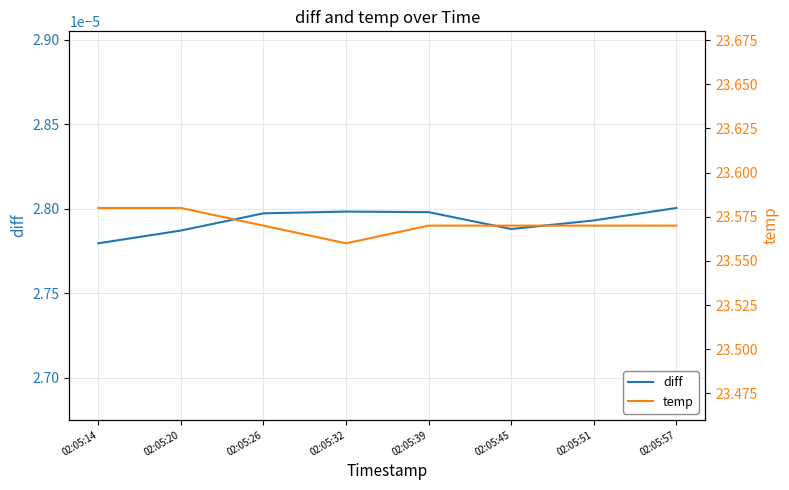

What is the difference between the highest and lowest values at 02:05:57?

23.6